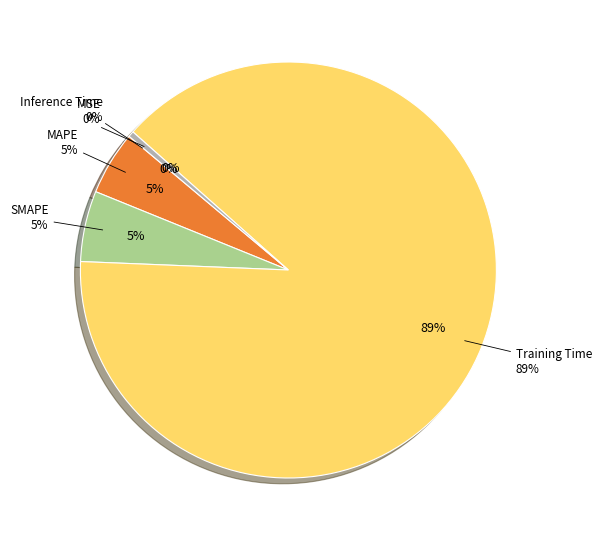

To the nearest percent, what is the difference between the MSE and MAPE slice percentages?

5%